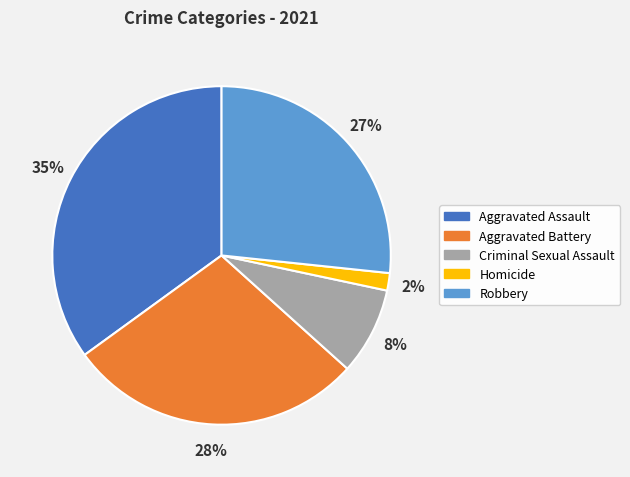

Does Homicide represent more than half of the total?

No